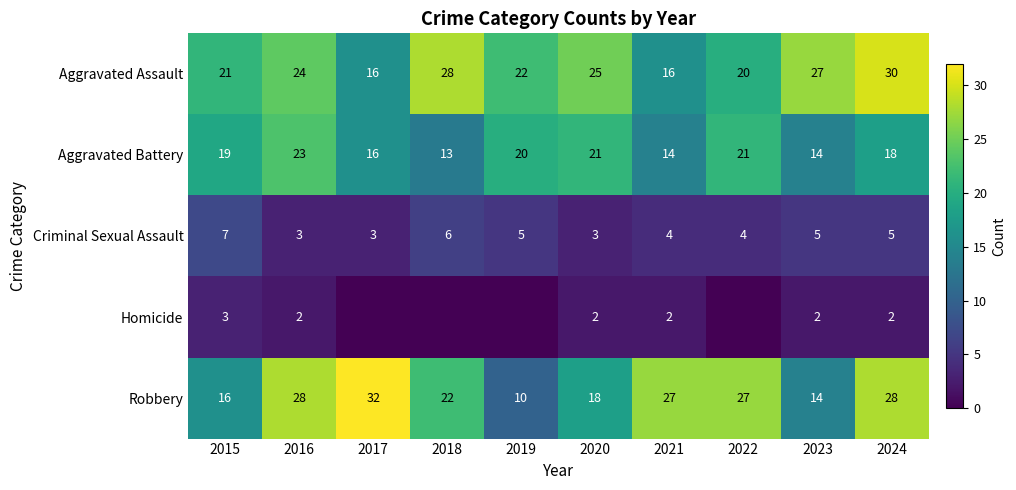

Between 2015 and 2016, which series saw the biggest shift?

Robbery